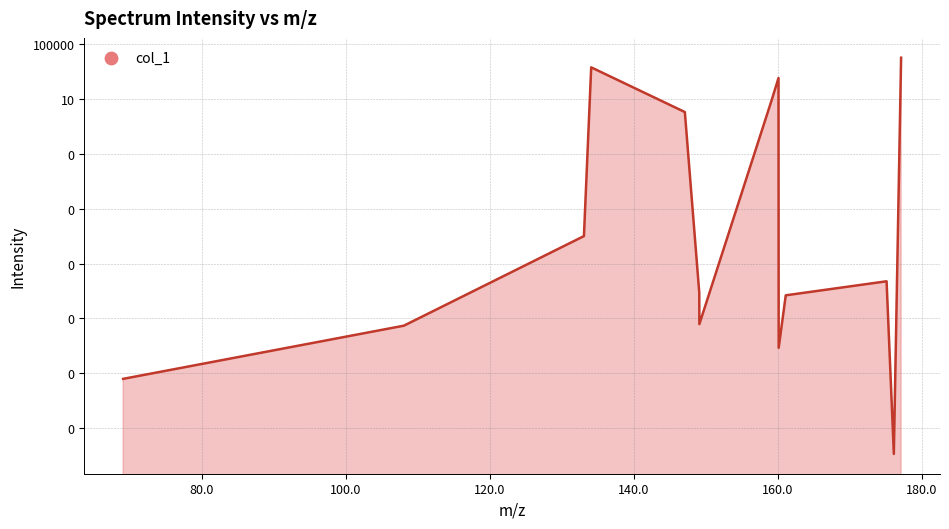

Which has a higher value, 161.084063 or 147.068413?

147.068413